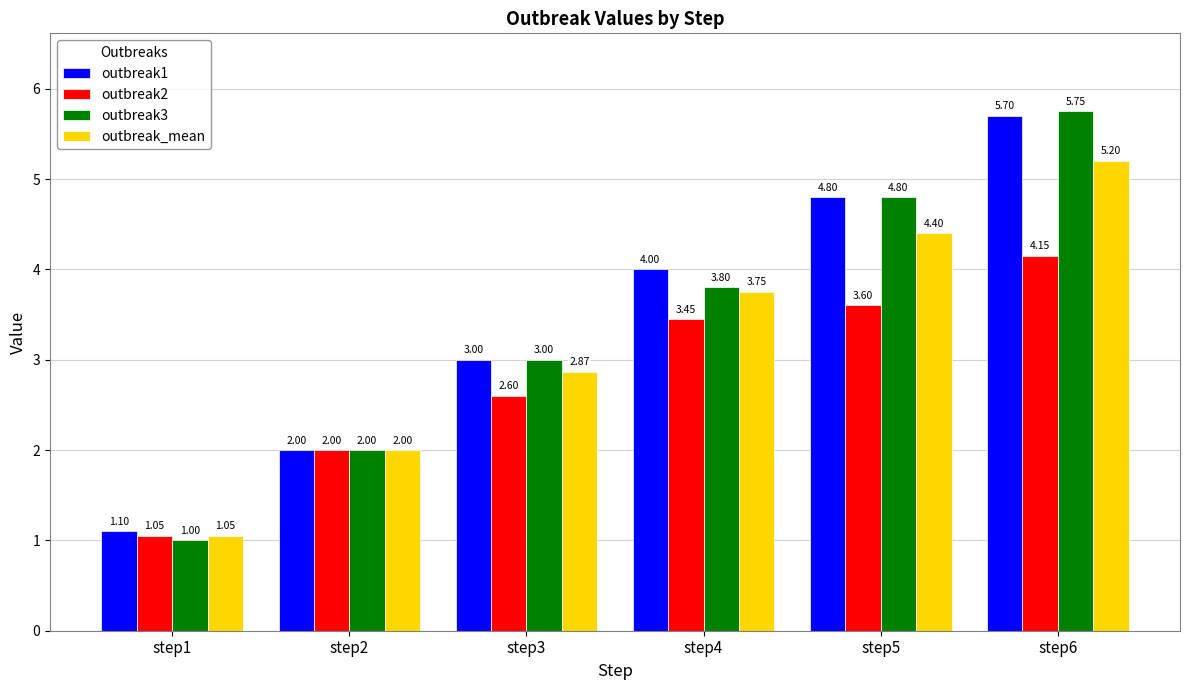

The value of outbreak3 at step1 is 0.2. True or false?

False